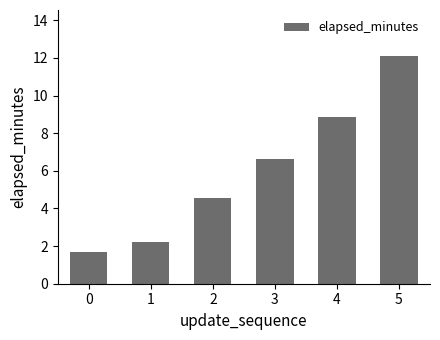

What is the greatest value displayed?

12.1